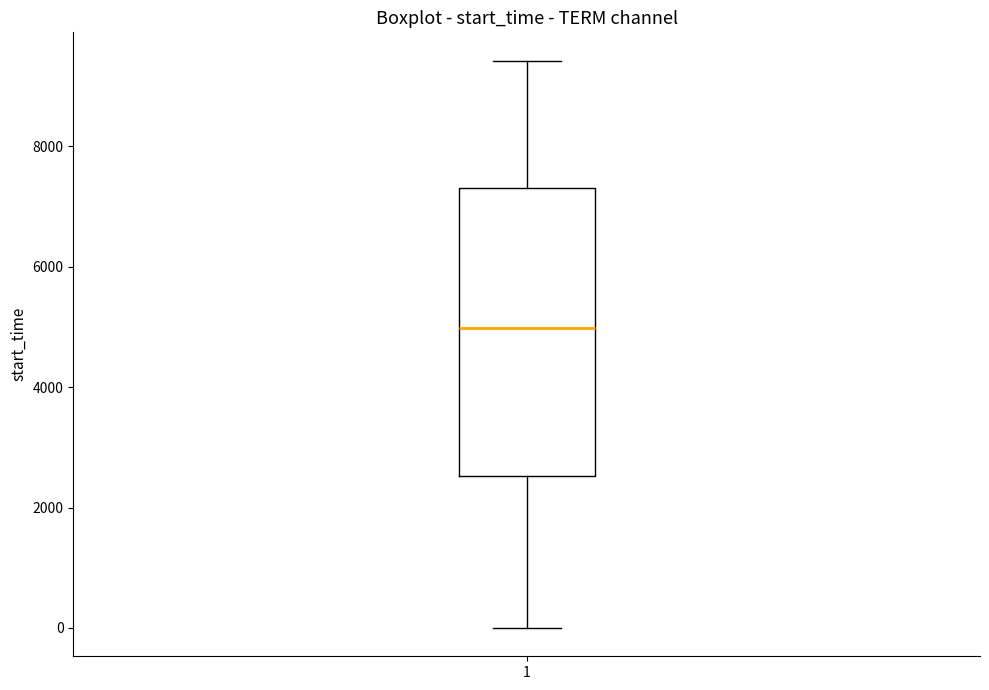

Where does the median line of the box at x = 1 sit on the y-axis? The values are not printed on the chart, so give them approximately, as read against the axis.

5000